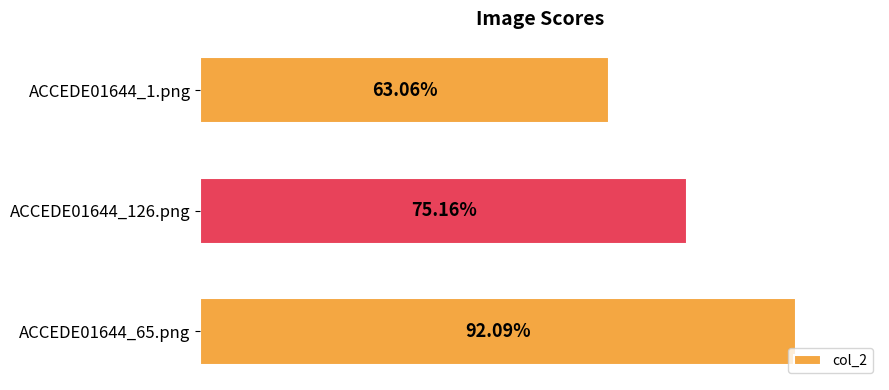

Are the bars horizontal?

Yes